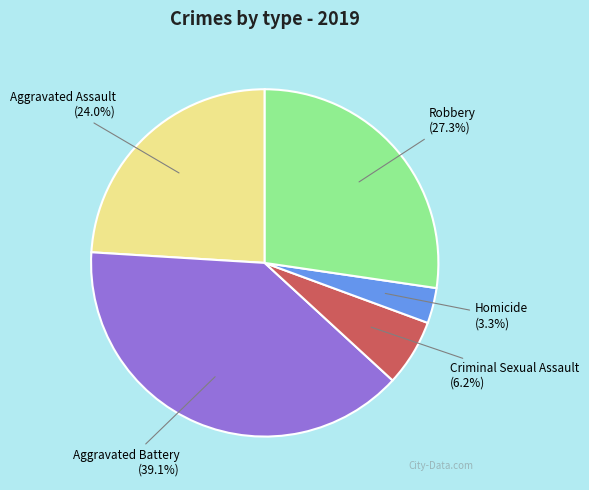

Does Aggravated Battery account for over 50% of the chart?

No